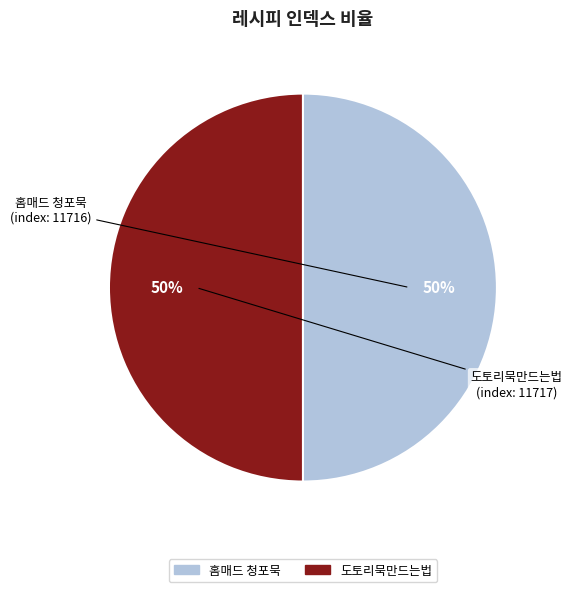

Do 홈매드 청포묵 and 도토리묵만드는법 together represent more than half of the pie?

Yes